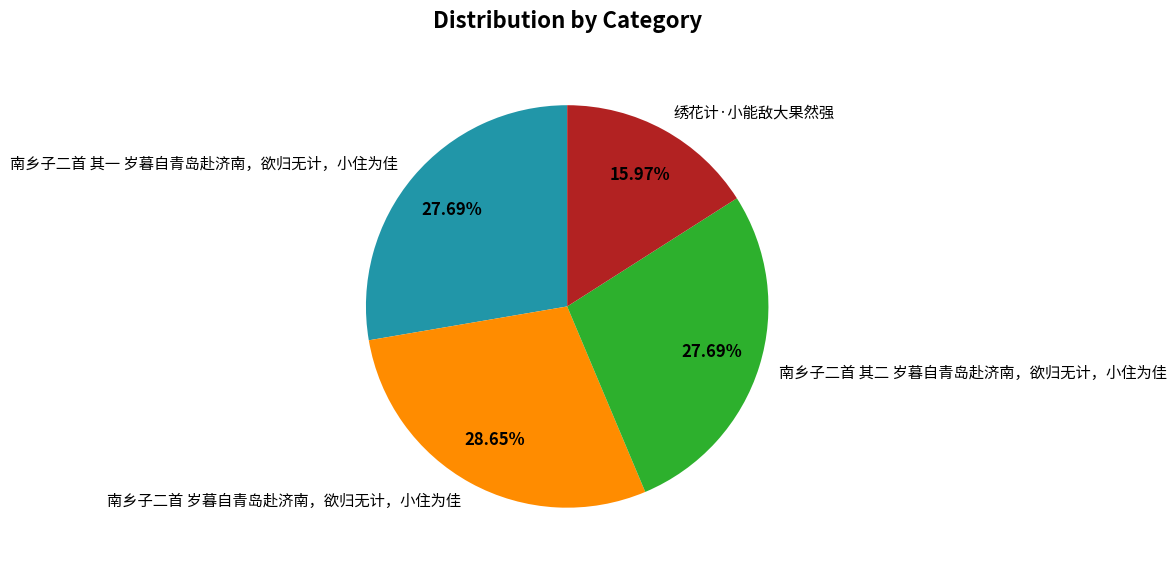

Between 绣花计·小能敌大果然强 and 南乡子二首 其一 岁暮自青岛赴济南，欲归无计，小住为佳, which is larger?

南乡子二首 其一 岁暮自青岛赴济南，欲归无计，小住为佳